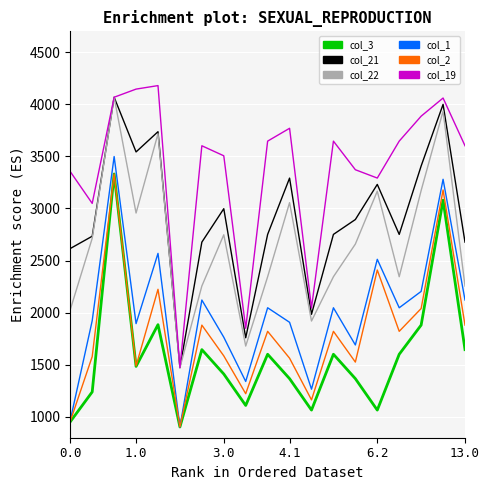

What is the minimum value shown in the chart?

903.2